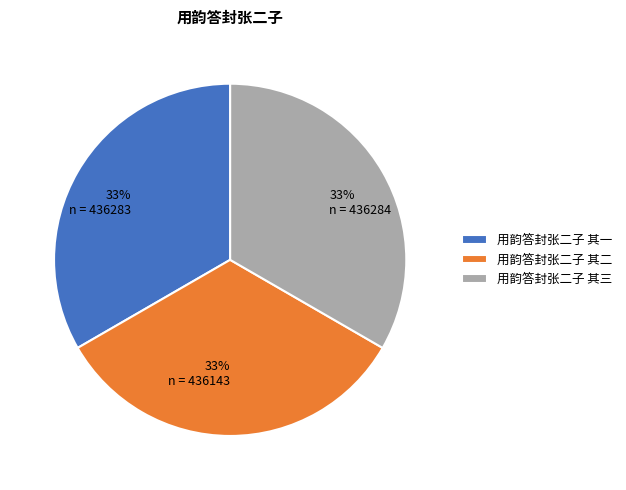

Is 用韵答封张二子 其三 the majority of the pie?

No